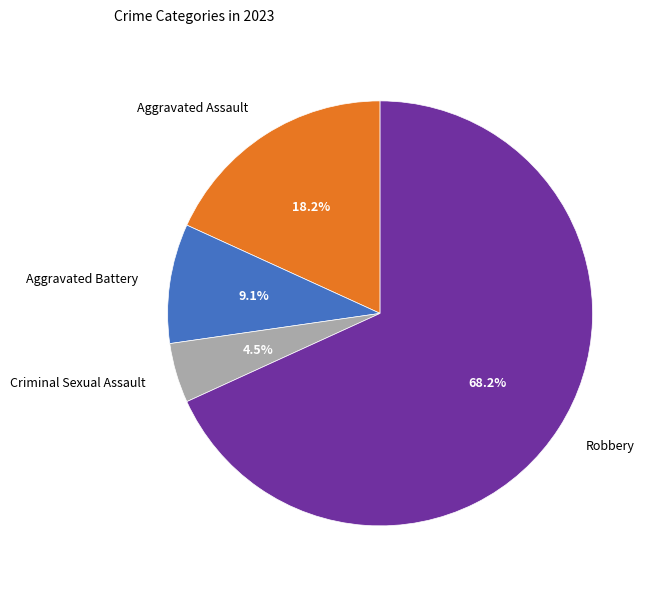

What percentage is the Aggravated Assault slice, to the nearest percent?

18%